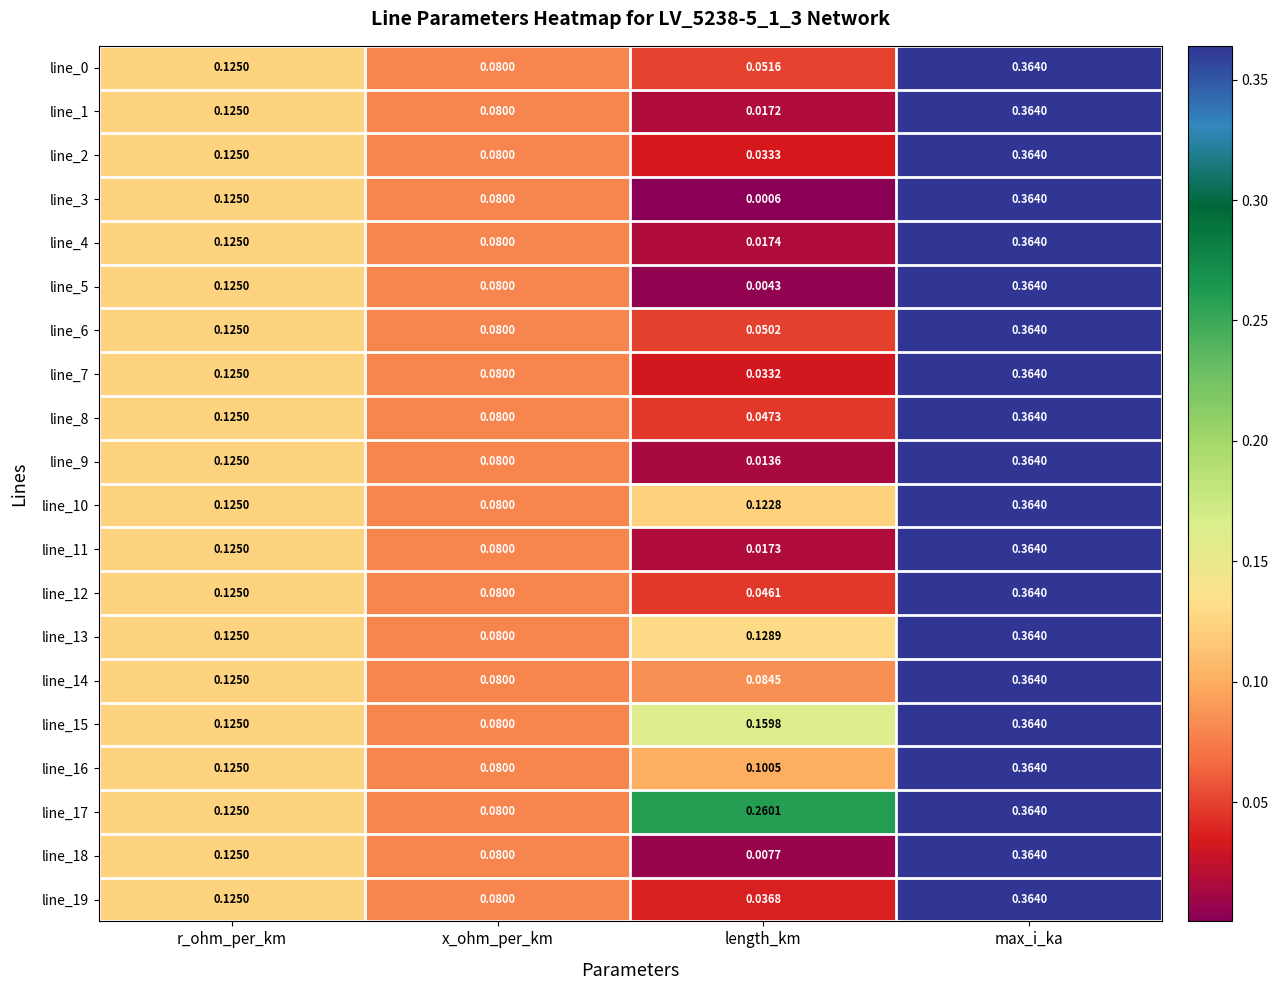

Which label corresponds to the smallest value in the chart?

length_km